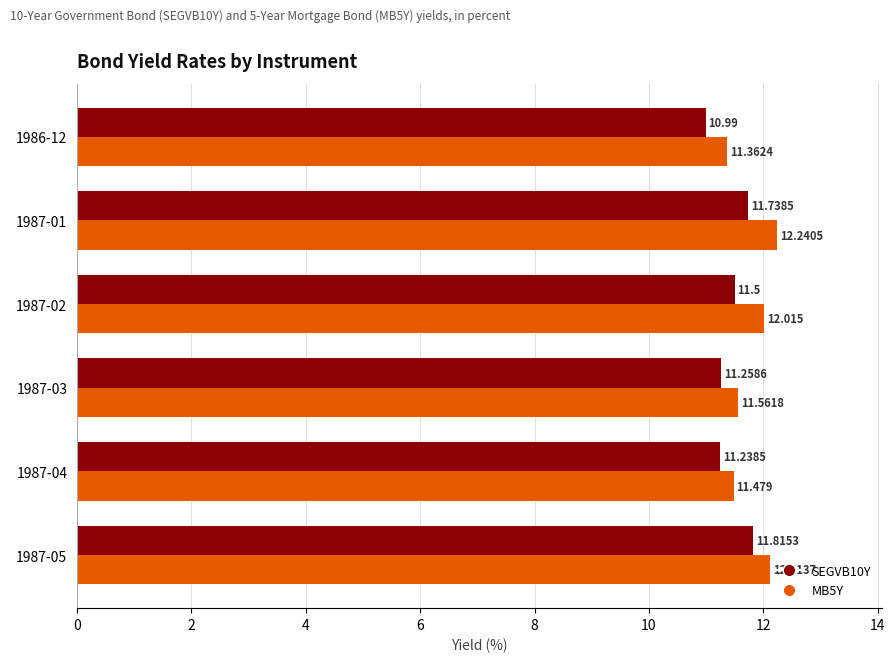

Is the value of MB5Y at 1987-01 greater than the value of SEGVB10Y at 1987-02?

Yes